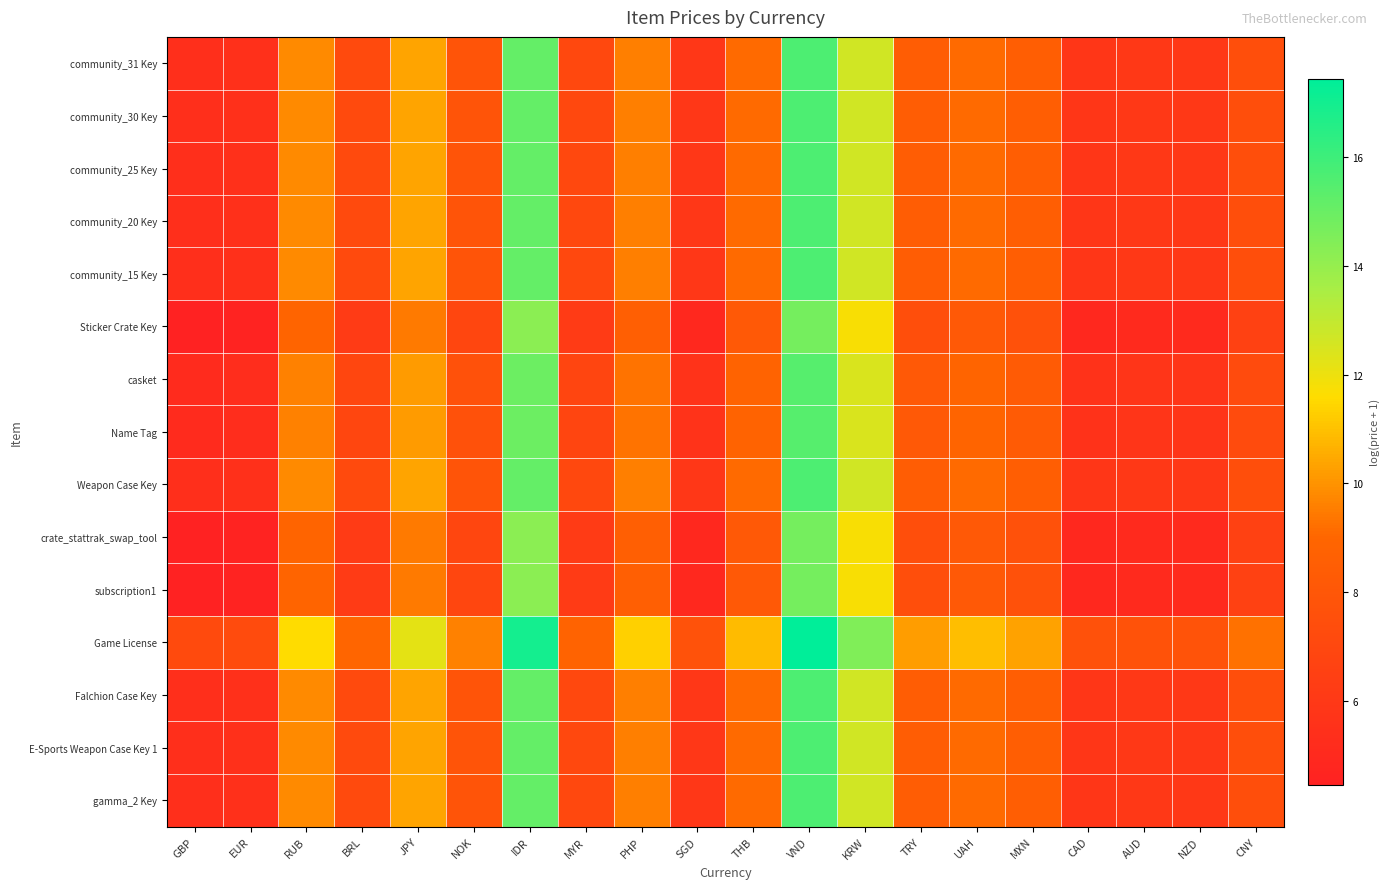

What is the greatest value displayed?

17.4